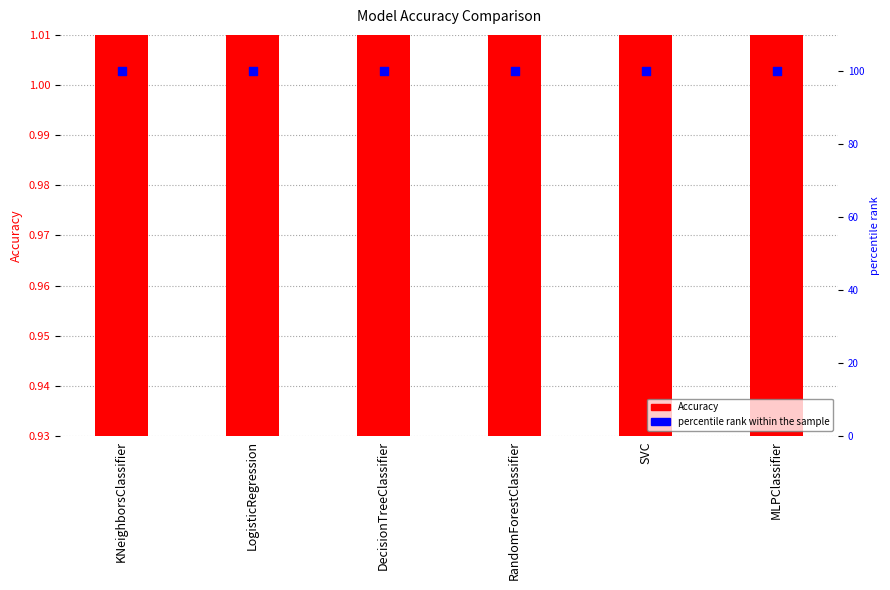

Which series contains the lowest Y value?

Accuracy